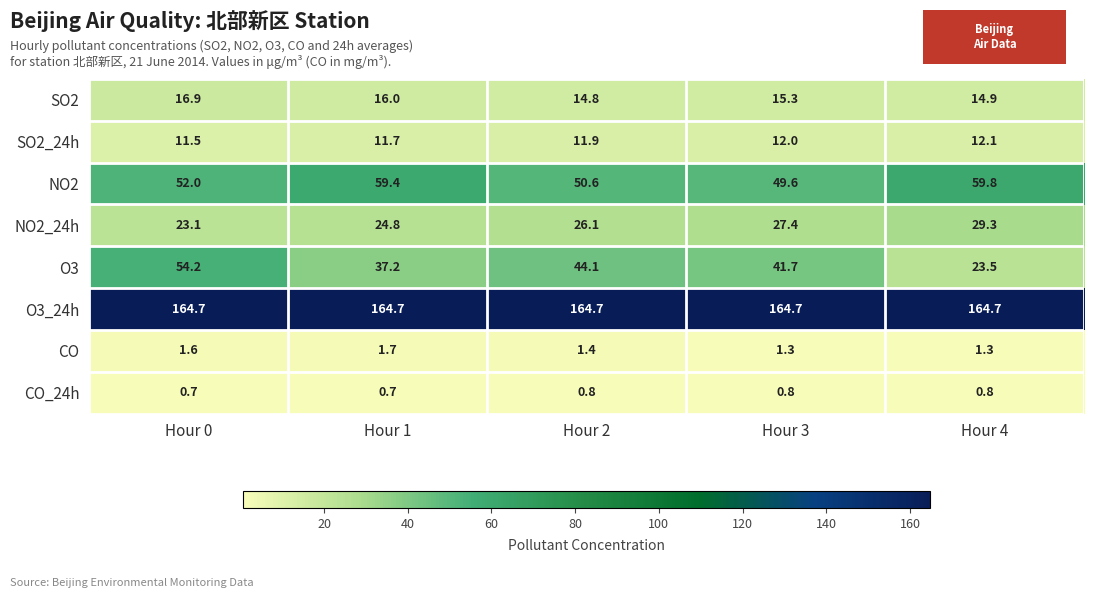

The O3 series shows 64.1 at Hour 2. True or false?

False